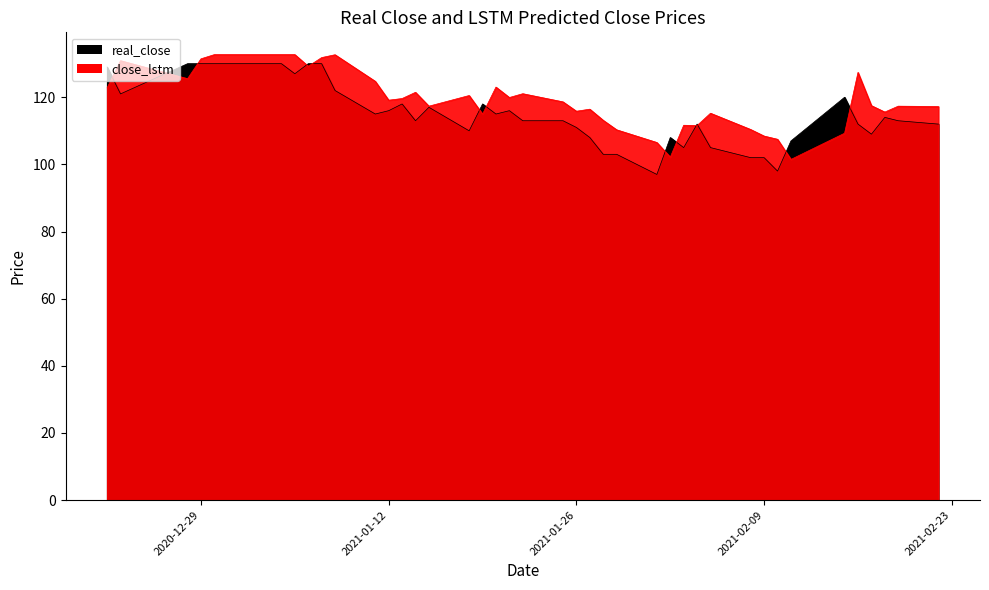

Count the number of data series in this chart.

2